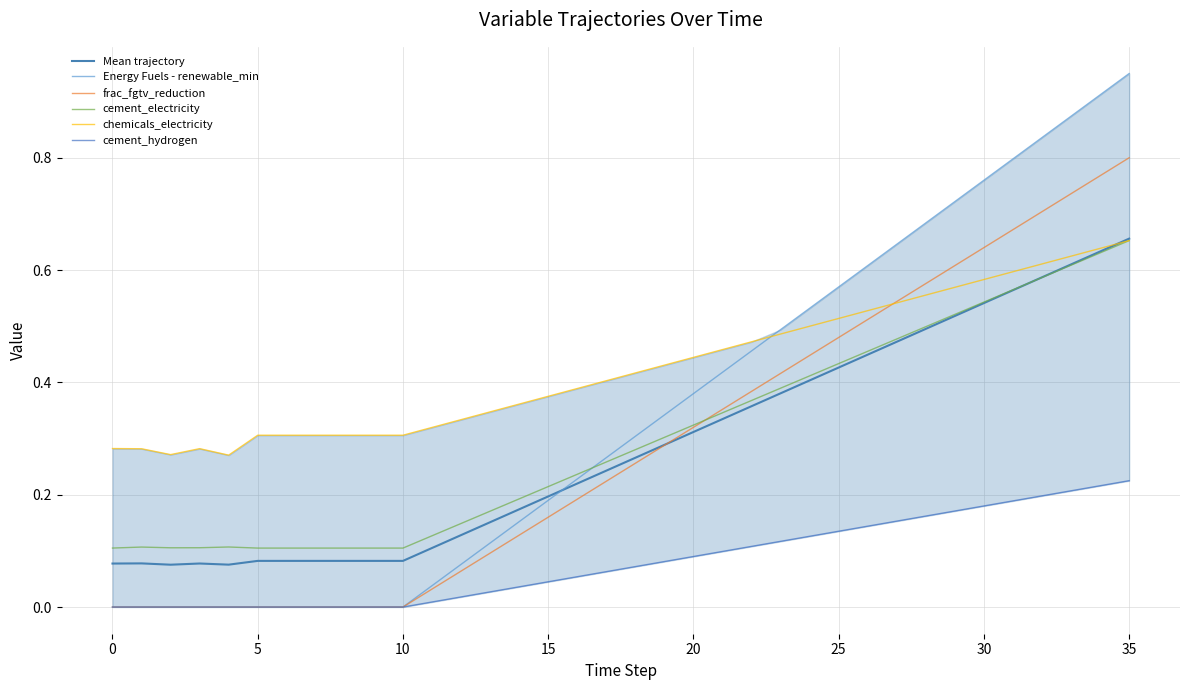

What is the label of the 25th point from the right?

11